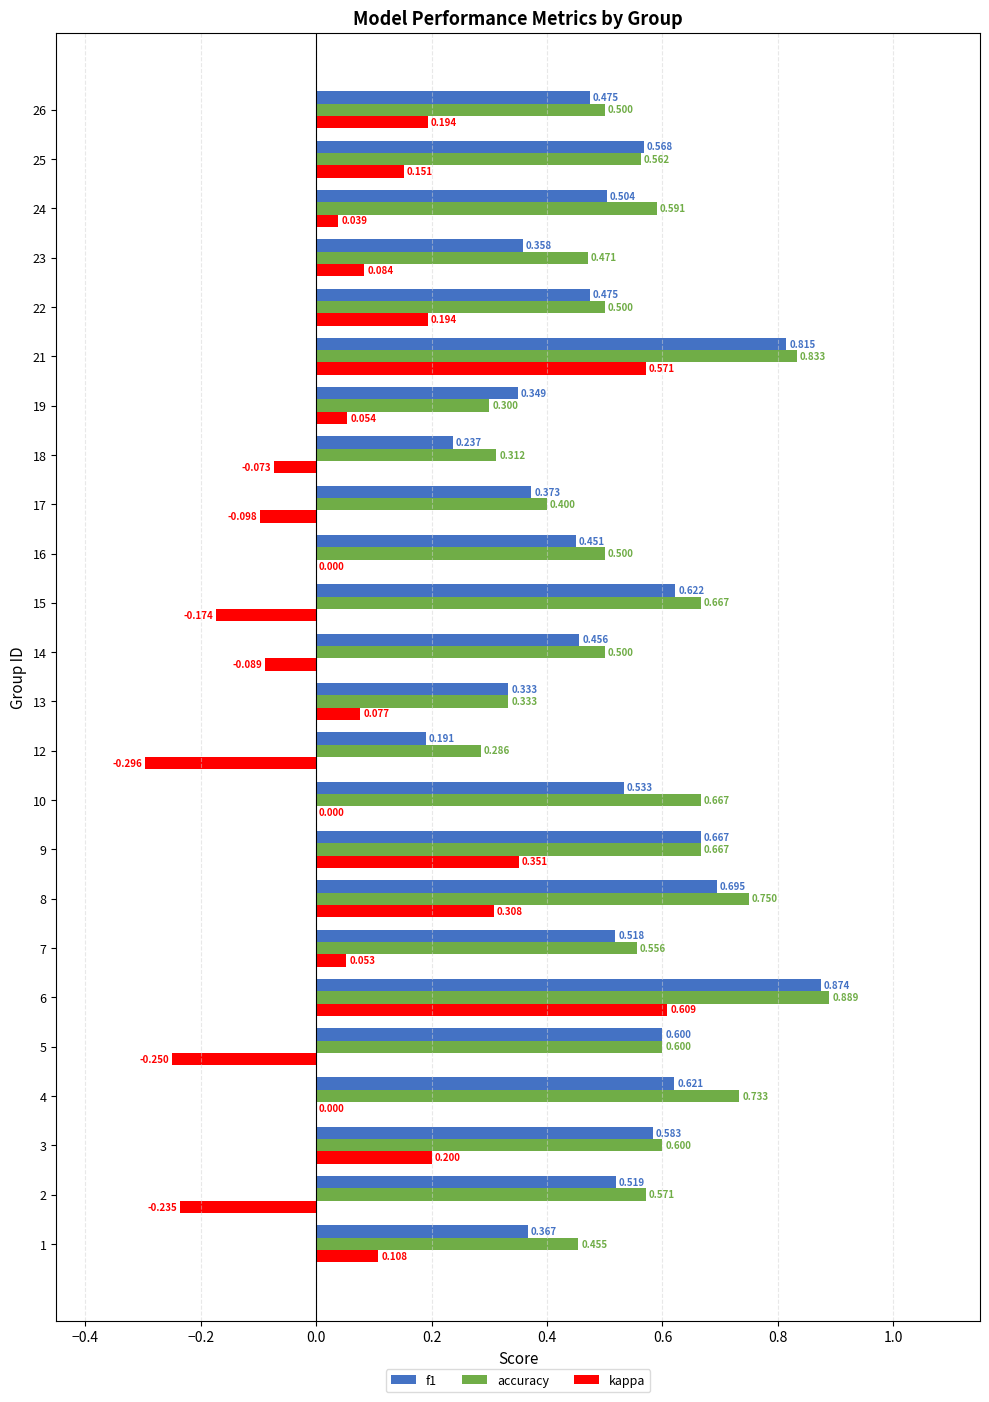

Between 2 and 26, which series saw the biggest shift?

kappa